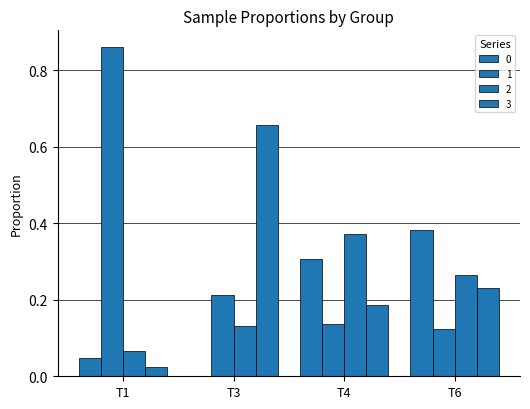

Rank the categories by 0 value from lowest to highest.

T3, T1, T4, T6